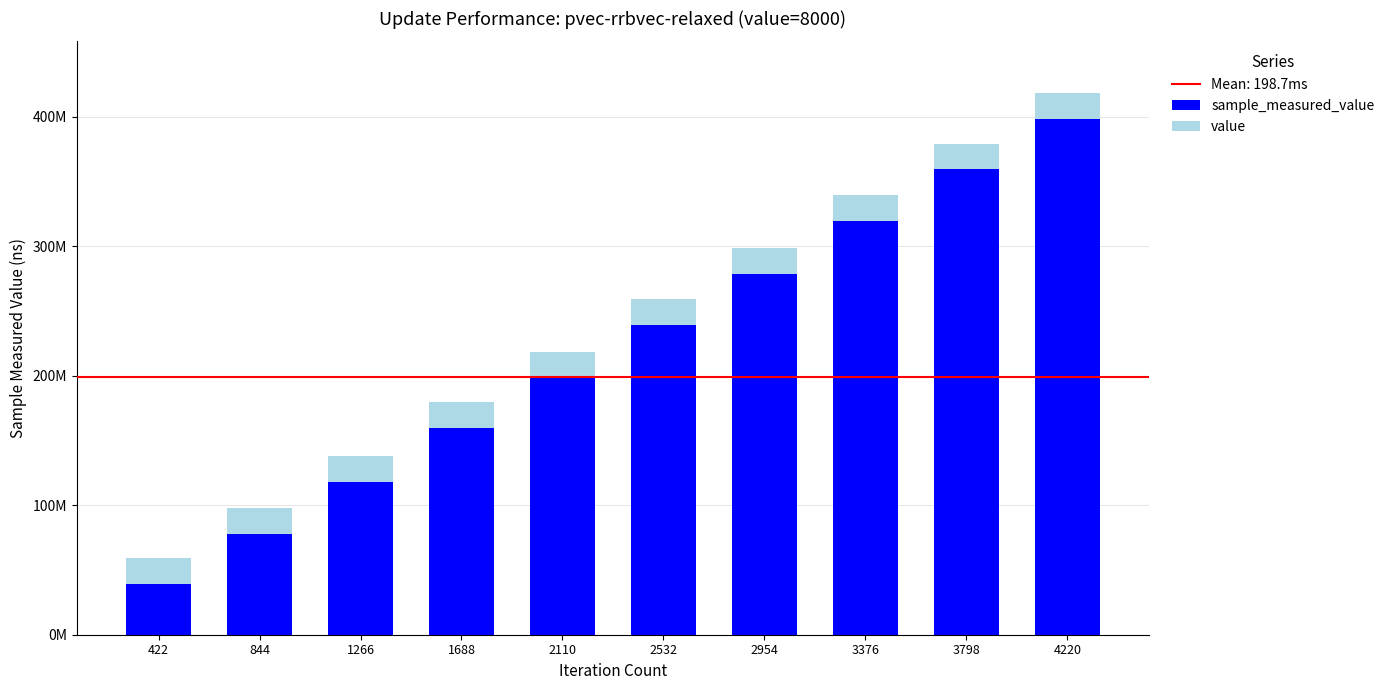

At which label does sample_measured_value first exceed 238984381?

2954